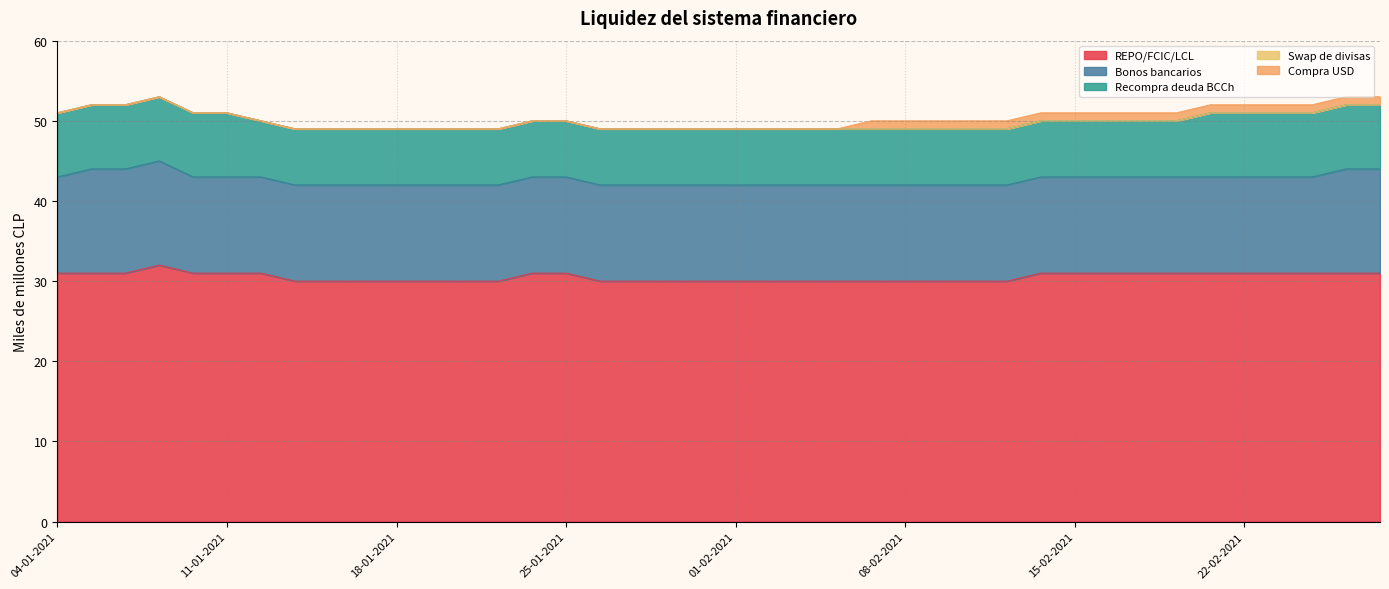

True or false: Recompra deuda BCCh and Bonos bancarios intersect in this chart.

False